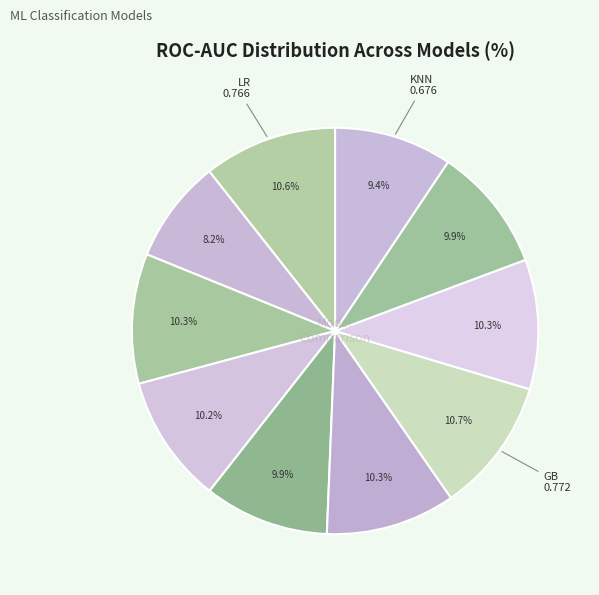

Count the number of slices in the pie.

10